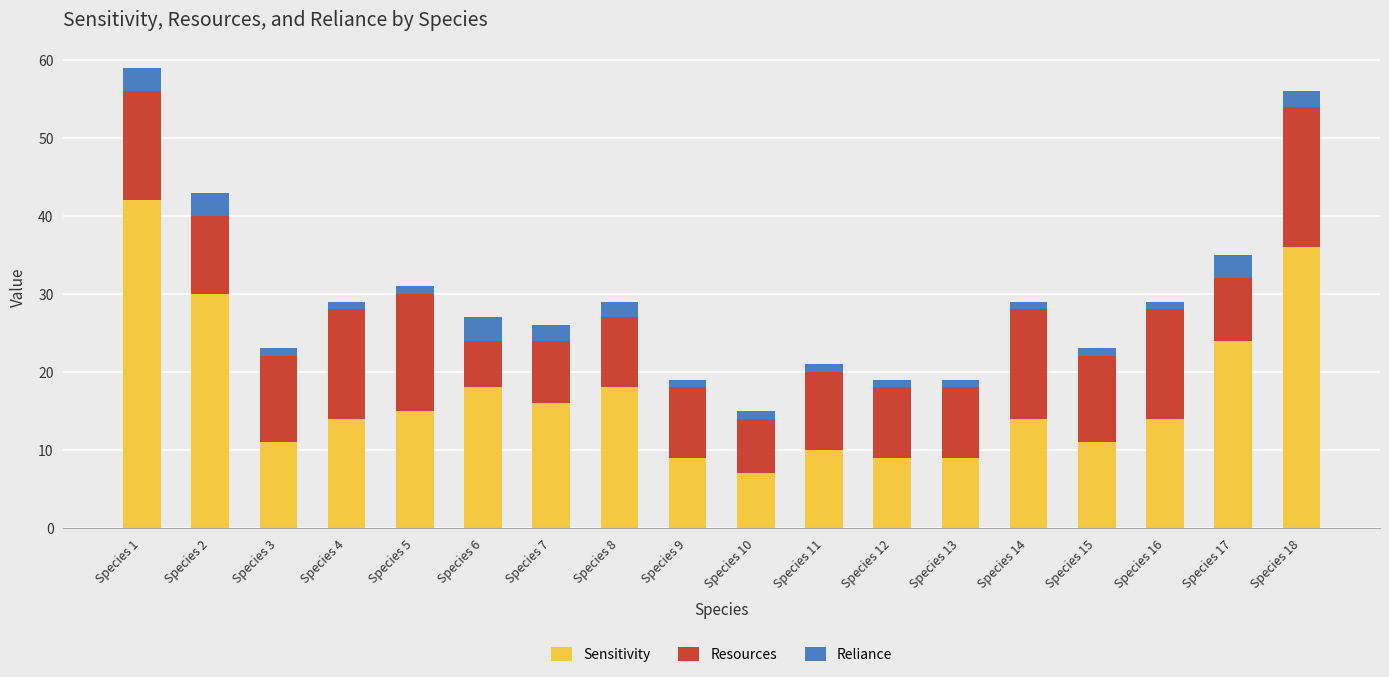

What is the difference between the maximum and second lowest values in the Sensitivity series?

33